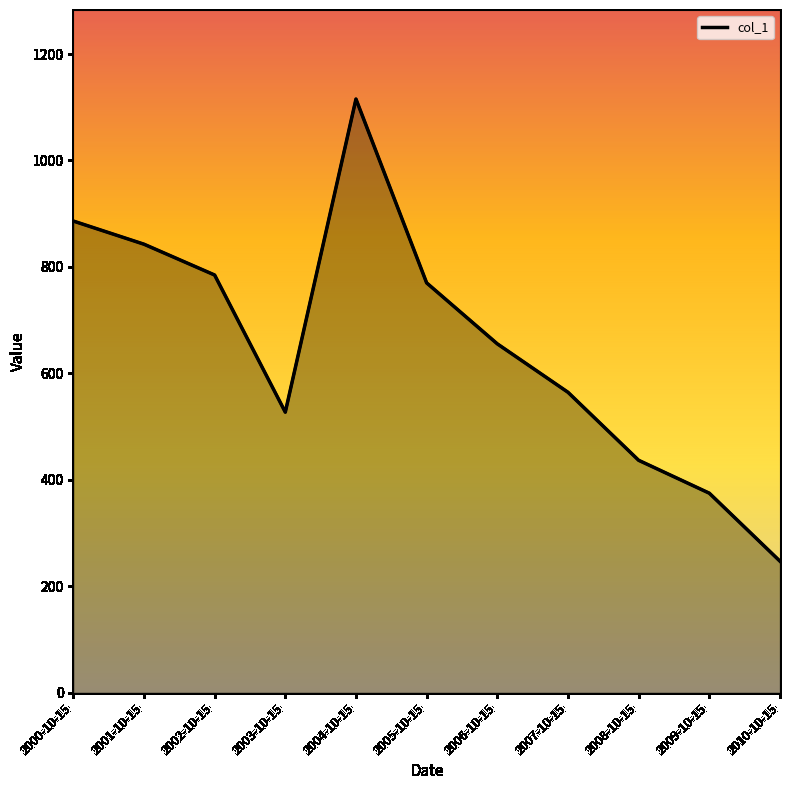

Is the value of col_1 at 2003-10-15 greater than the value of col_1_line at 2000-10-15?

No